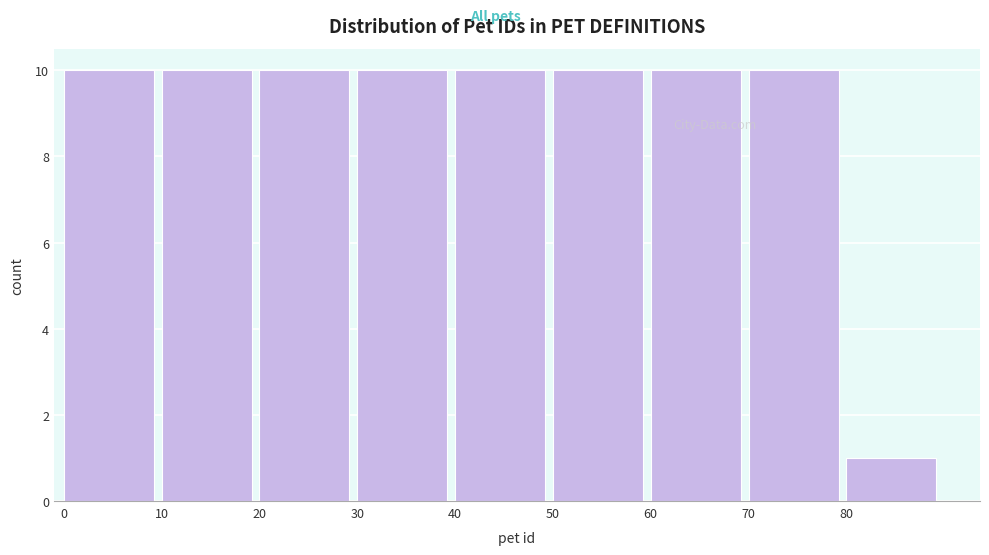

Reading left to right, list every bar in this chart as the range it spans on the x-axis followed by its height. The values are not printed on the chart, so give them approximately, as read against the axis.

0 to 10: 10
10 to 20: 10
20 to 30: 10
30 to 40: 10
40 to 50: 10
50 to 60: 10
60 to 70: 10
70 to 80: 10
80 to 90: 1